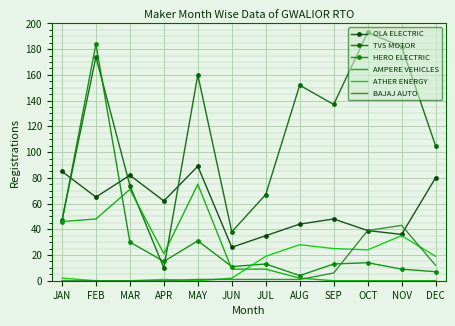

How many intersections are there between AMPERE VEHICLES and TVS MOTOR?

2